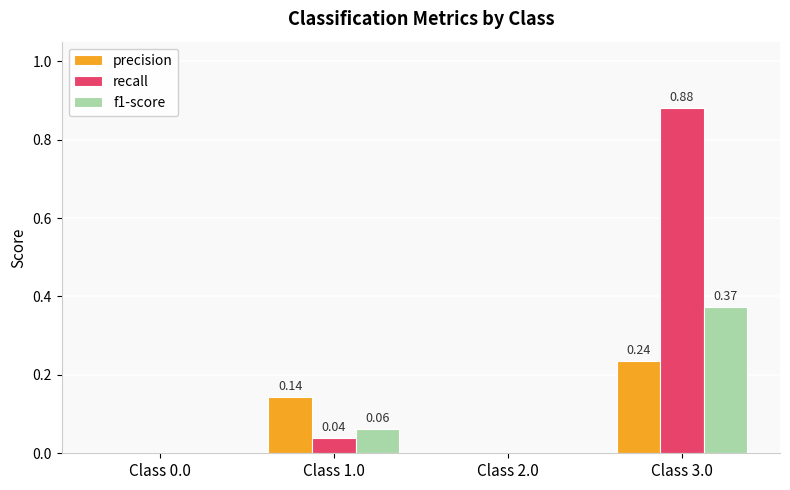

Count the number of categories in the chart.

4